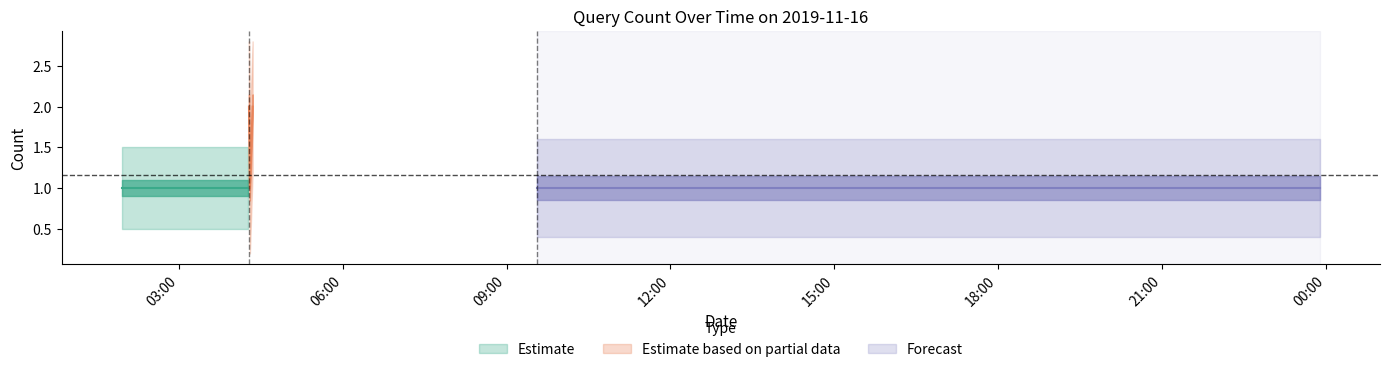

How many distinct data groups are displayed?

3